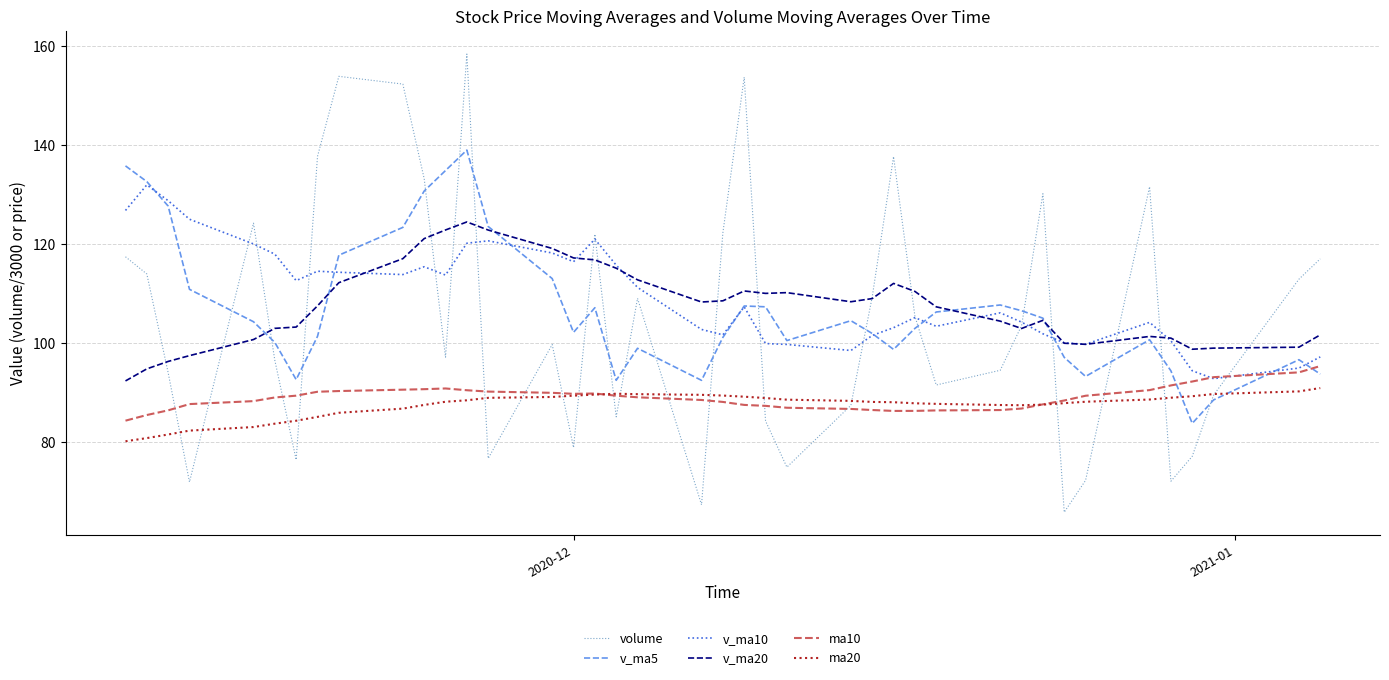

True or false: v_ma20 and ma10 cross at least once.

False